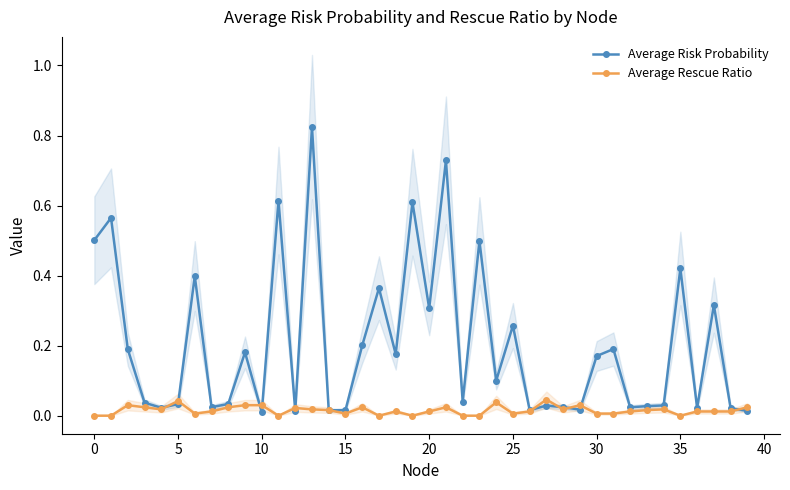

What is the difference between the second highest and second lowest values in the Average Risk Probability series?

0.7